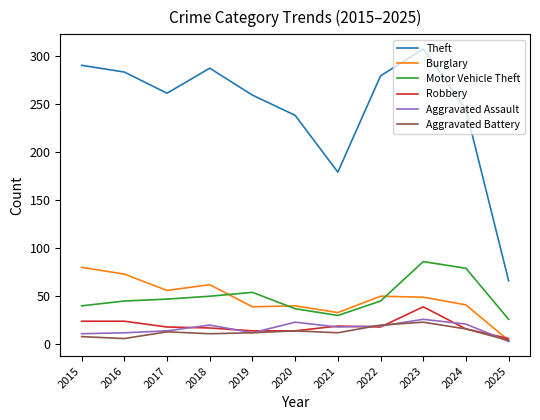

What is the difference between the highest and lowest values at 2020?

224